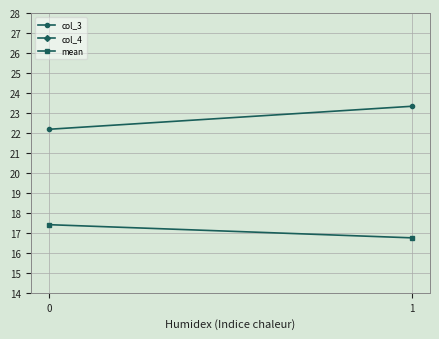

Is this an area chart (filled region under the line)?

No